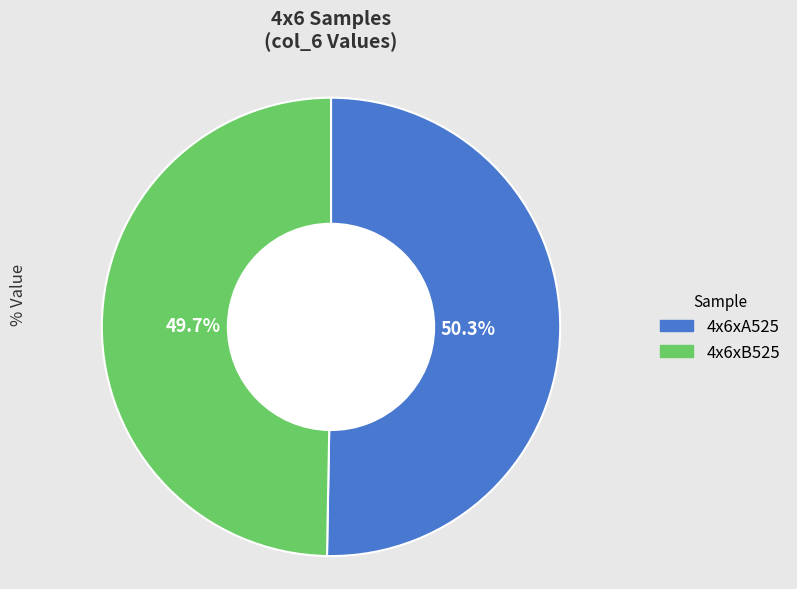

Is it true that 4x6xB525 is 50% of the pie?

True